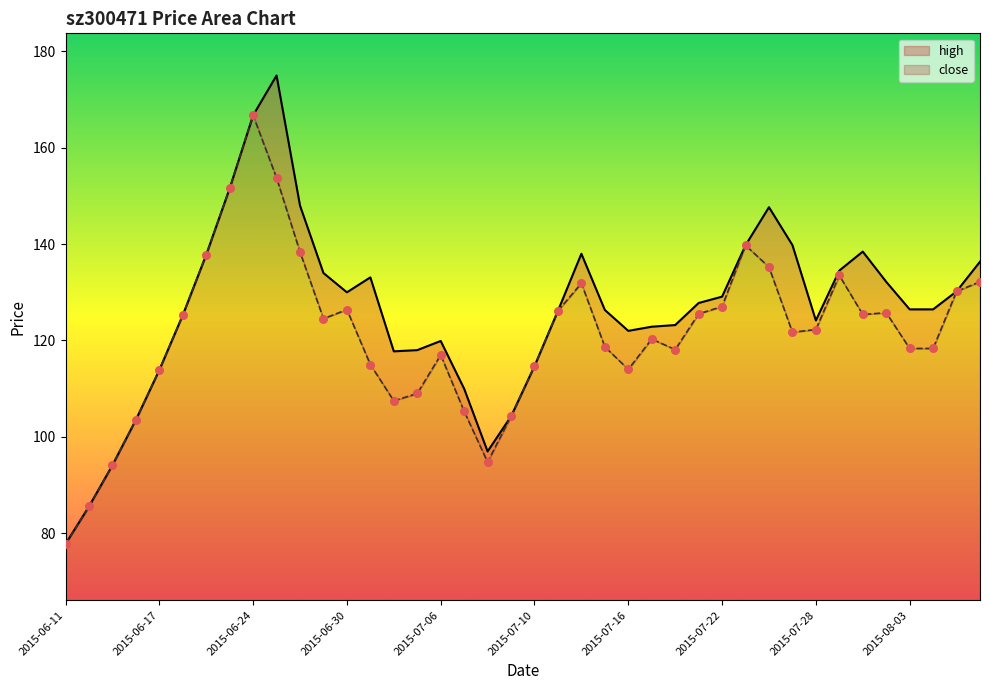

Which series reaches the minimum Y coordinate?

high